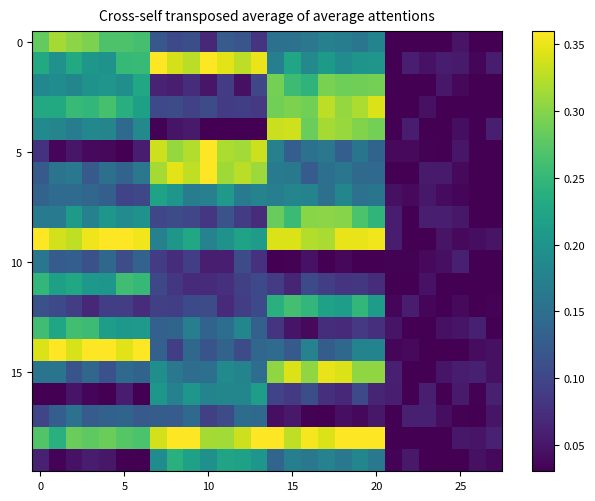

How many data points does each series have?

28